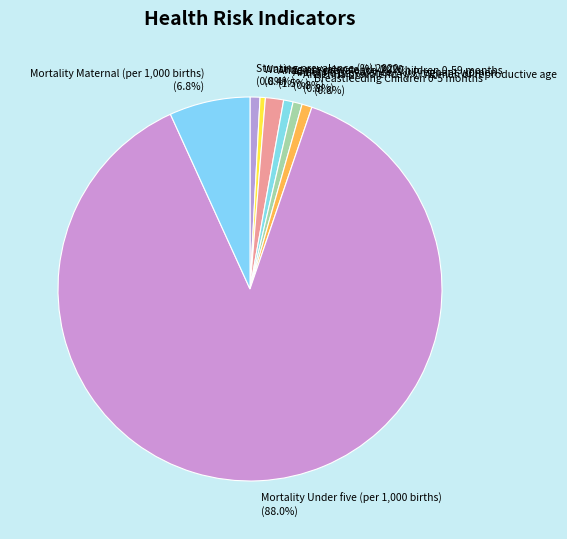

Which slice is the largest?

Mortality Under five (per 1,000 births)